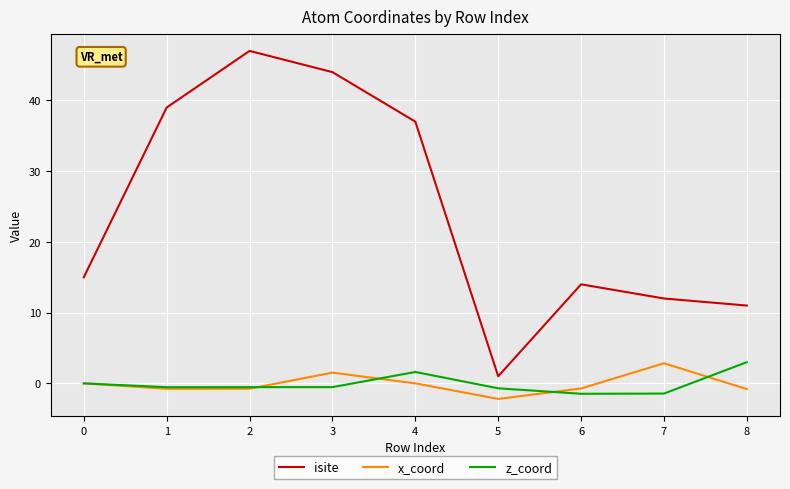

What is the maximum value for x_coord?

2.8